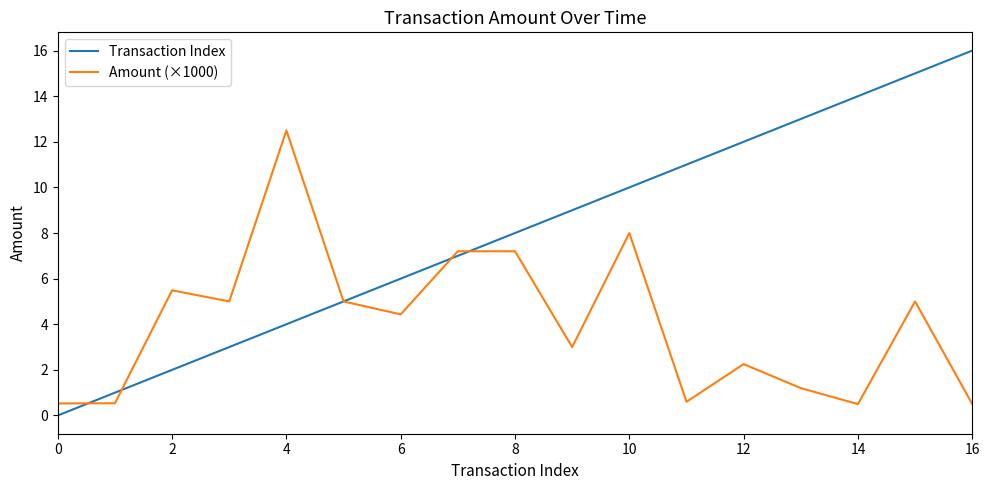

Which series has the largest range (max minus min)?

Transaction Index